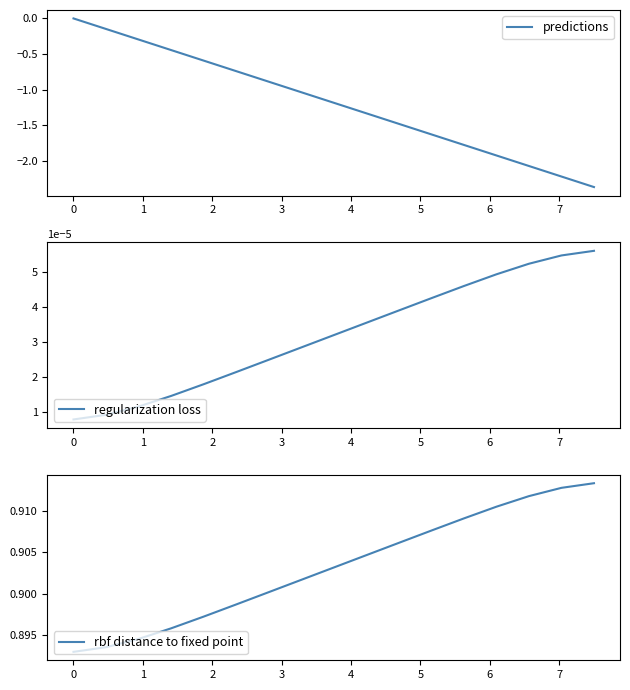

What is the label of the 15th point from the right?

4